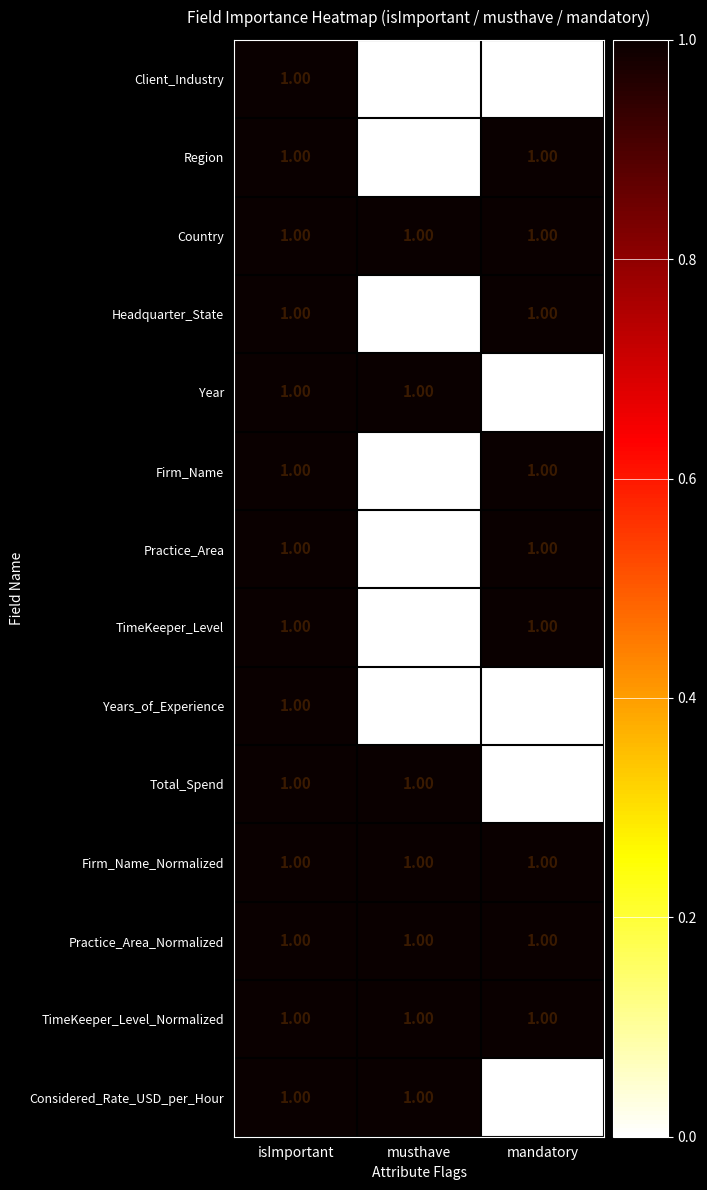

What is the sum of all Practice_Area_Normalized values?

3